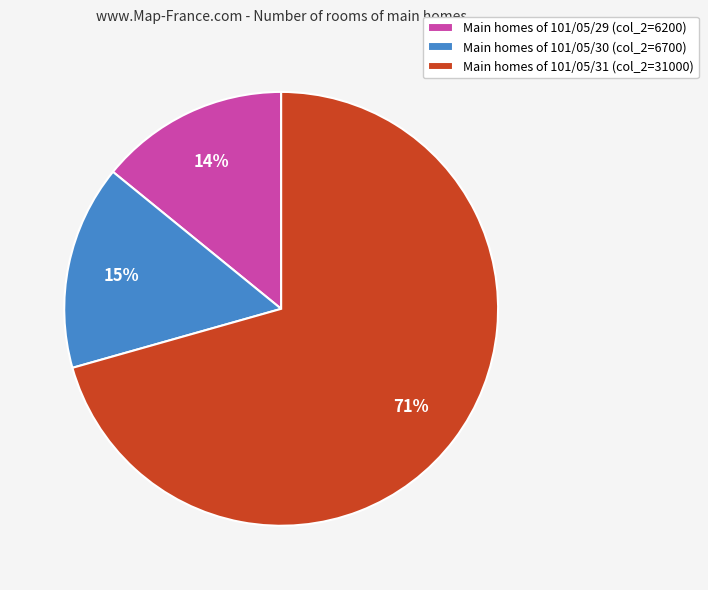

Combined, do Main homes of 101/05/29 (col_2=6200) and Main homes of 101/05/31 (col_2=31000) account for over 50%?

Yes